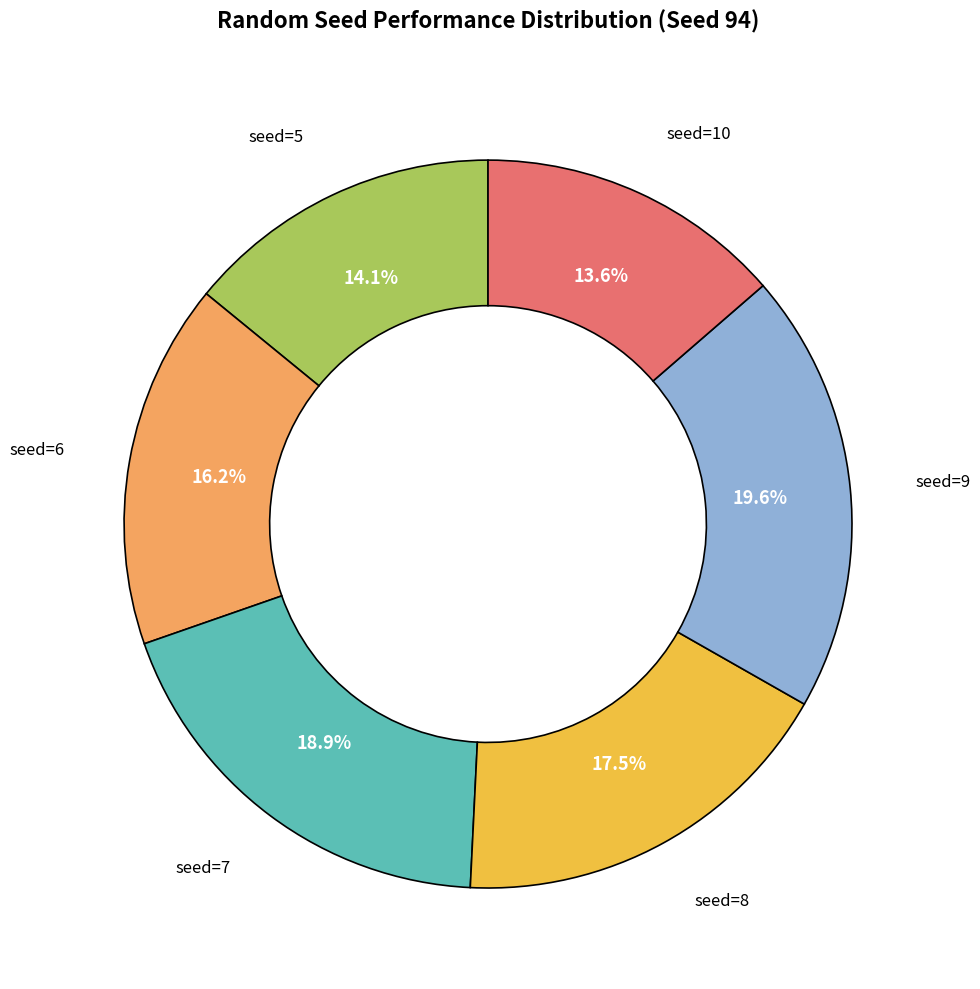

Does any single category account for the majority?

No